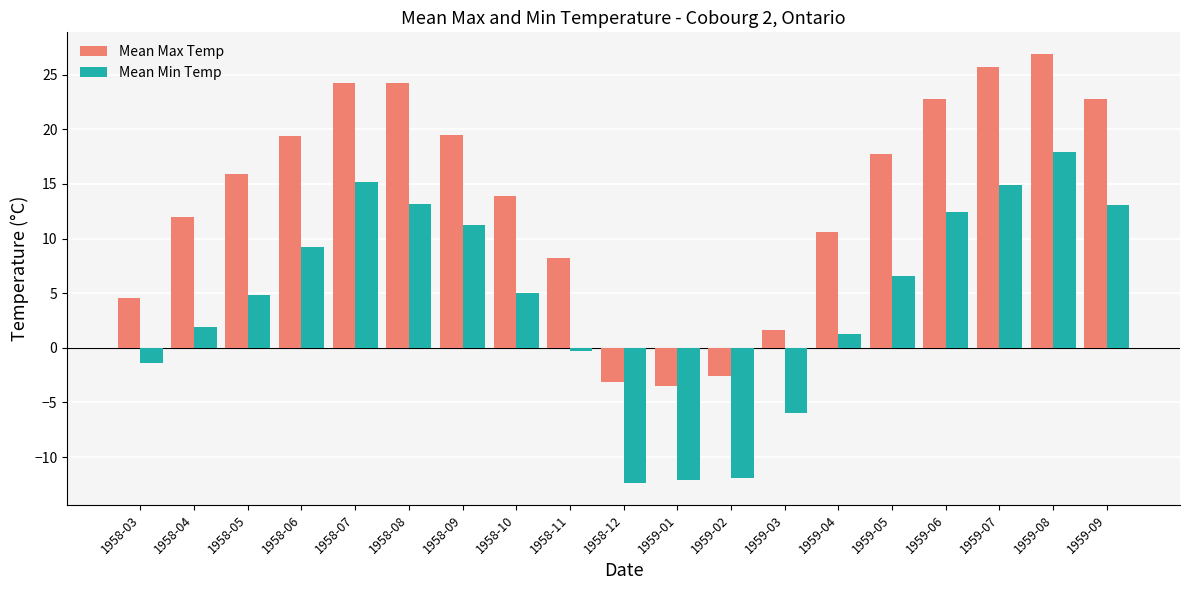

What is the sum of the Mean Min Temp values at 1959-05 and 1958-12?

-5.8